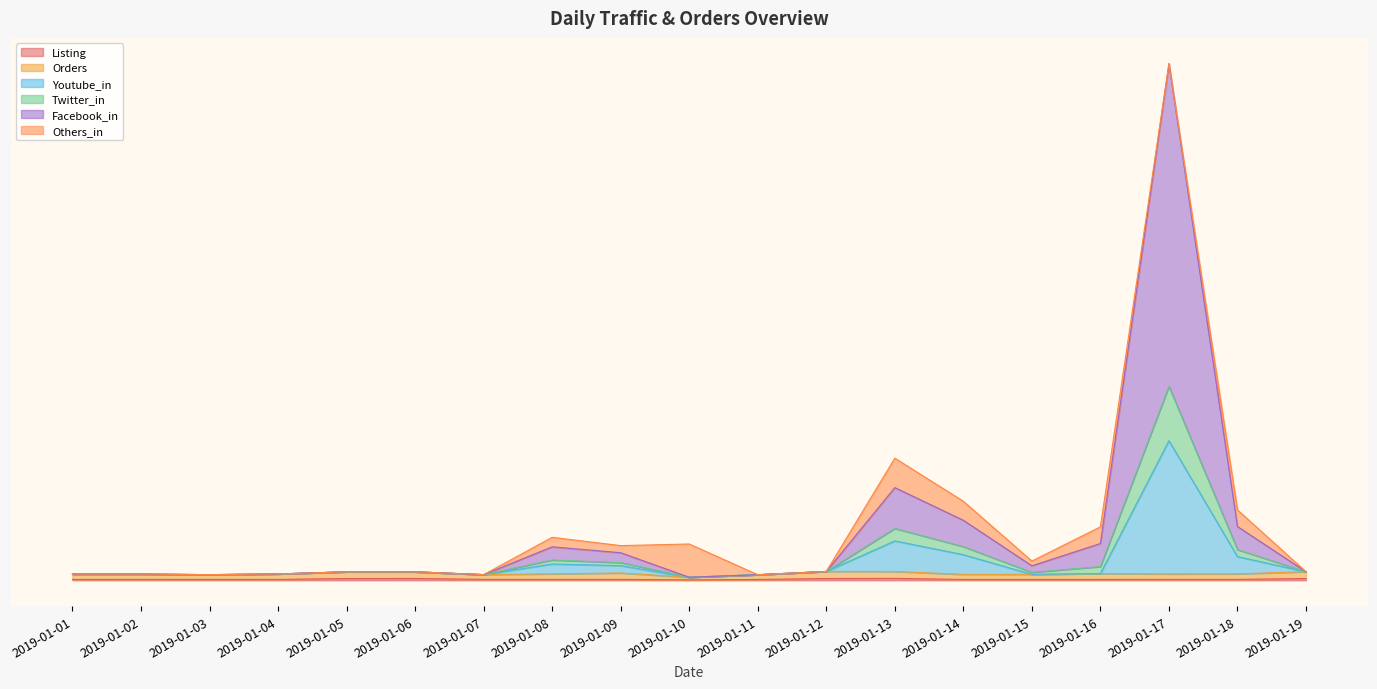

Which category has the highest value in the Twitter_in series?

2019-01-17